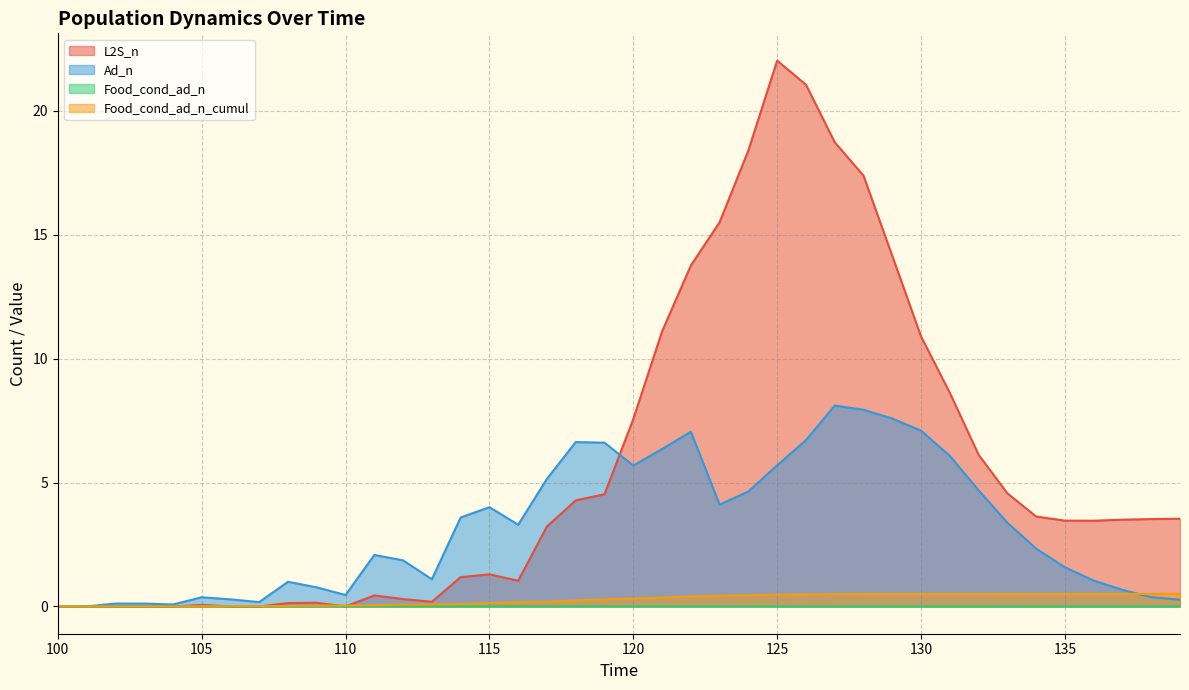

Where is Food_cond_ad_n nearest to the value 0?

100